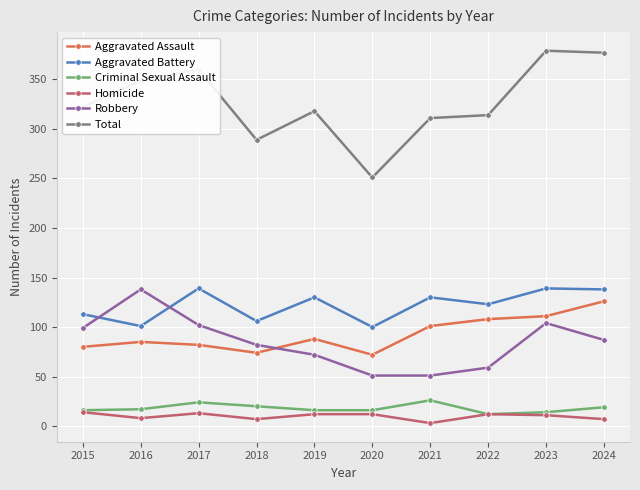

How many data points in Aggravated Battery are less than 130?

5